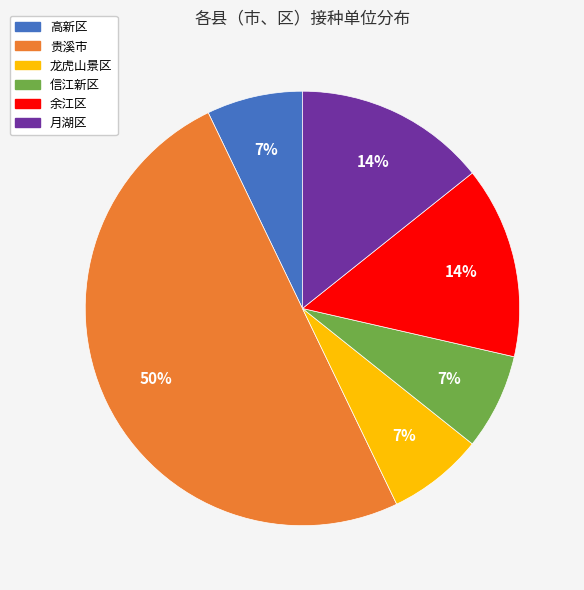

Approximately how many times larger is the value at 月湖区 compared to 余江区?

1.0